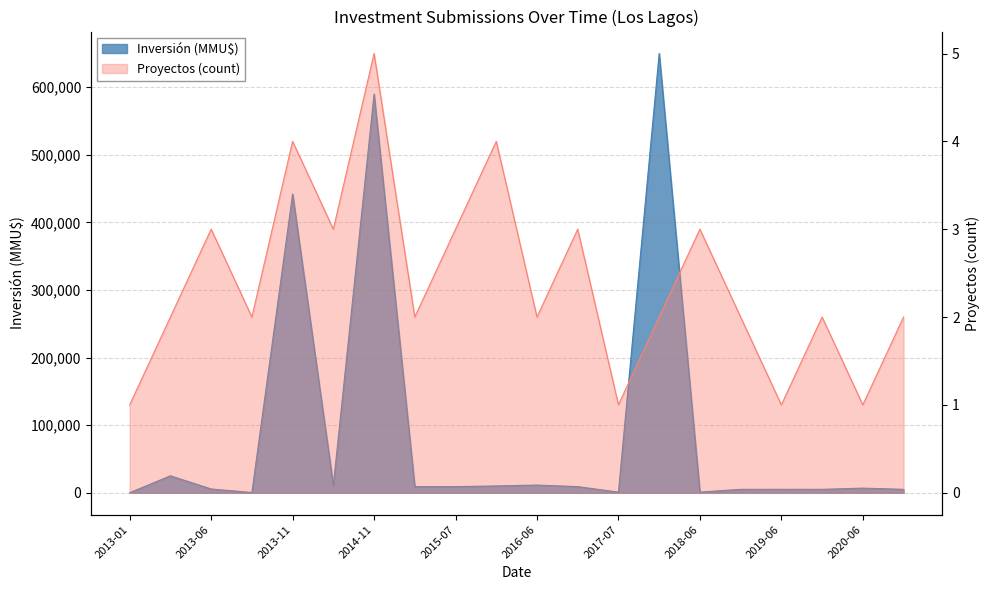

What is the difference between the Inversión (MMU$) values at 2016-01 and 2017-07?

9130